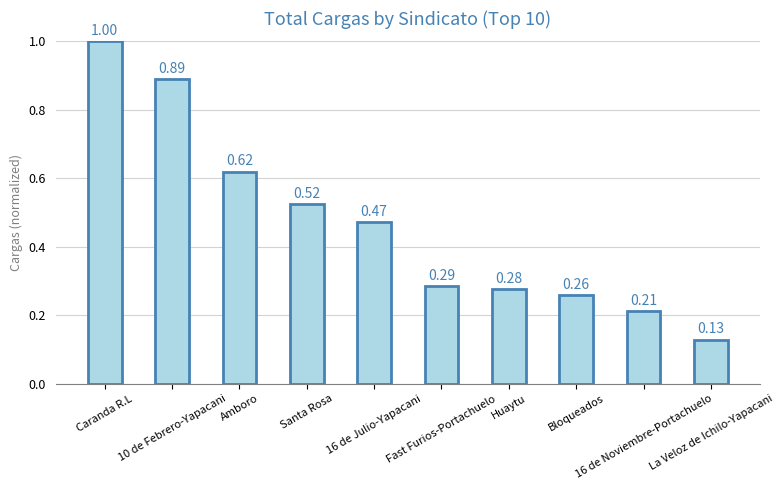

What is the greatest value displayed?

1.0